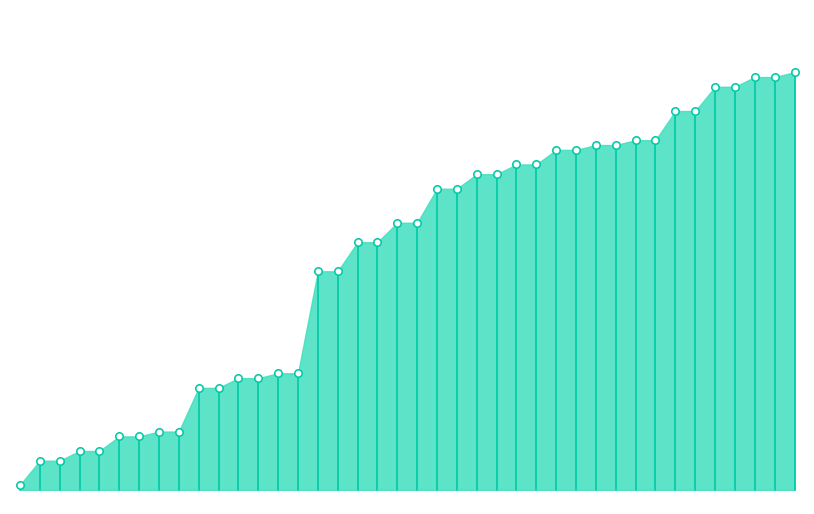

What is the change in value from 12 to 31?

+0.3